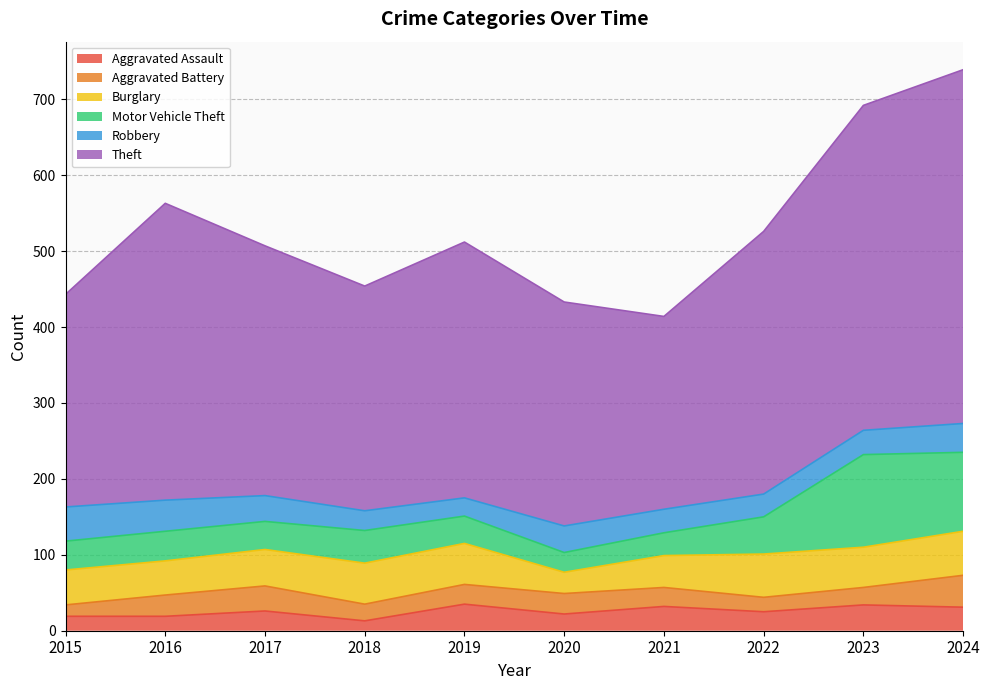

Which category has the lowest value in the Theft series?

2021